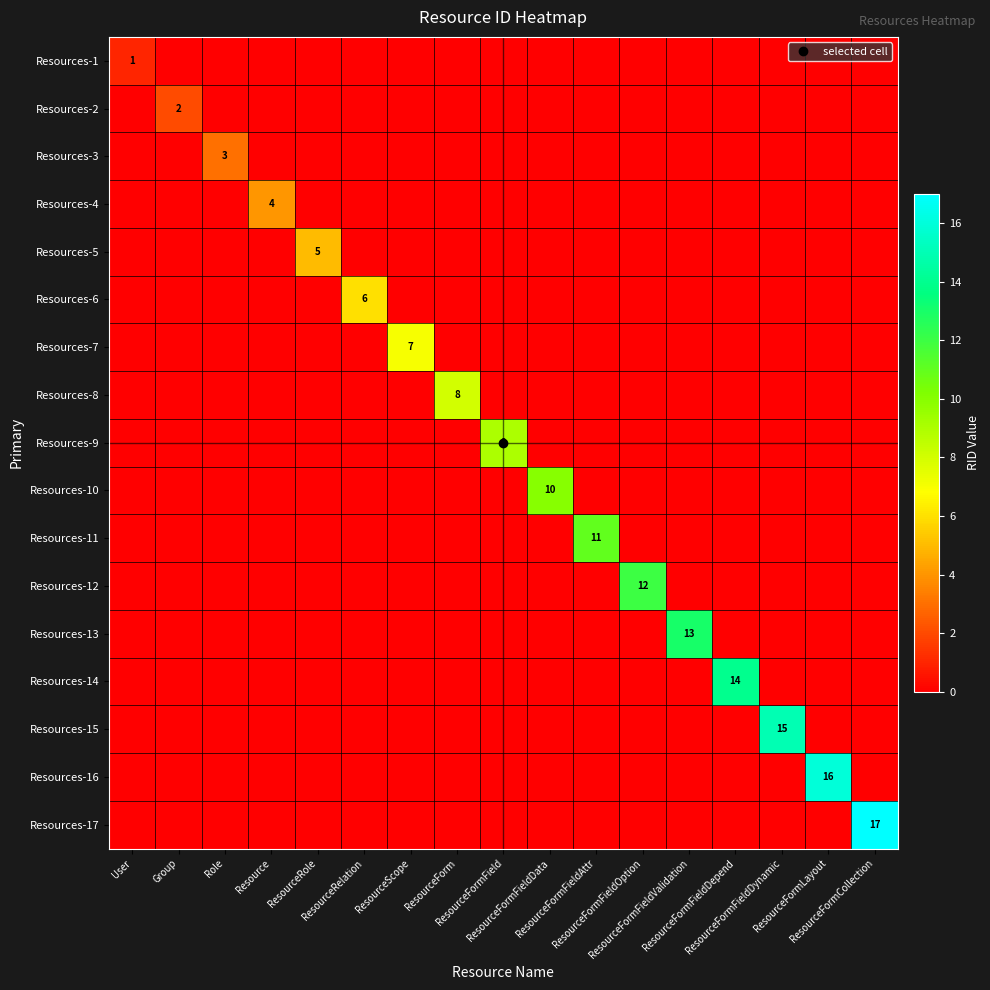

At which category is the sum across all series the highest?

ResourceFormCollection